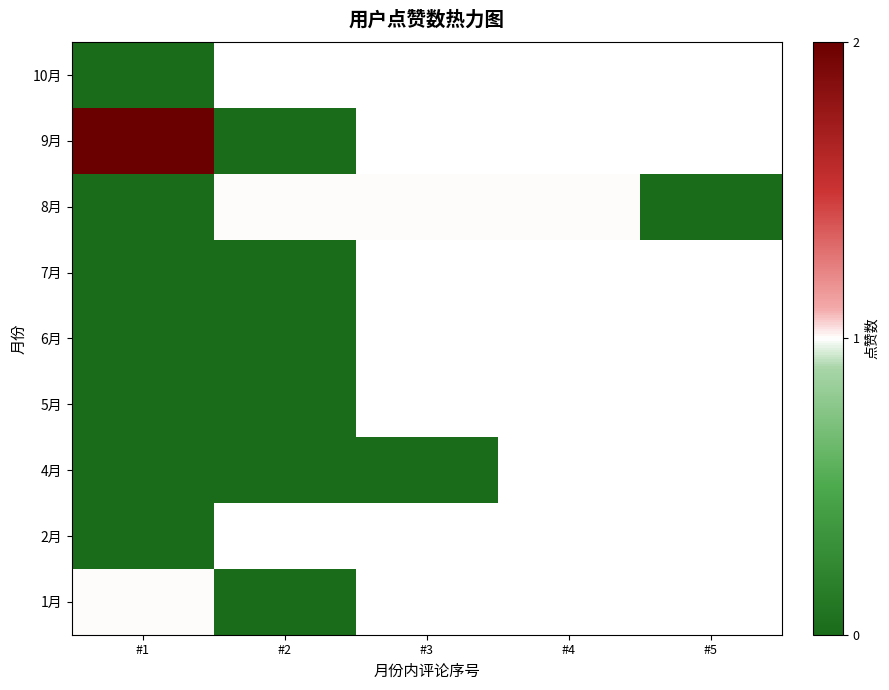

At which category is the sum across all series the highest?

#1